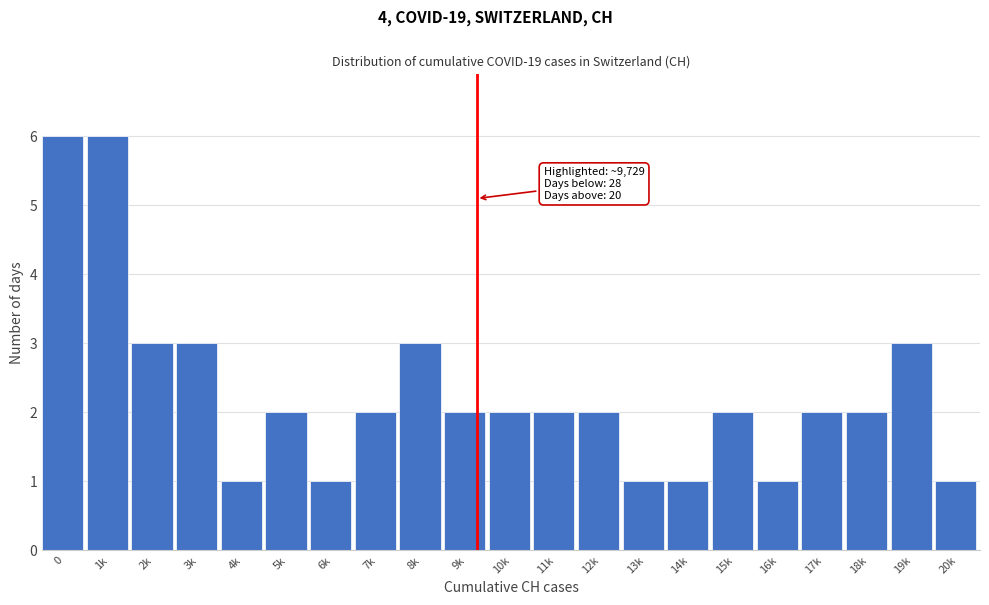

Reading left to right, extract all data points from this chart.

6	6	3	3	1	2	1	2	3	2	2	2	2	1	1	2	1	2	2	3	1